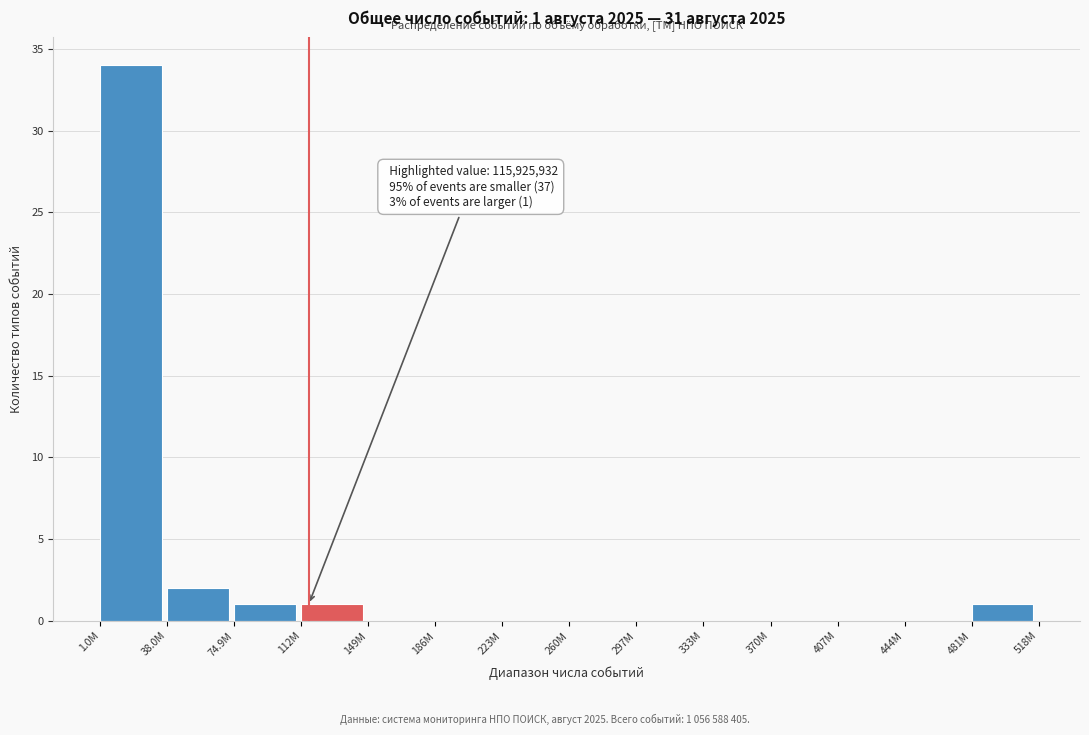

Reading right to left, transcribe all the data shown in this chart.

481M=1	444M=0	407M=0	370M=0	333M=0	297M=0	260M=0	223M=0	186M=0	149M=0	112M=1	74.9M=1	38.0M=2	1.0M=34